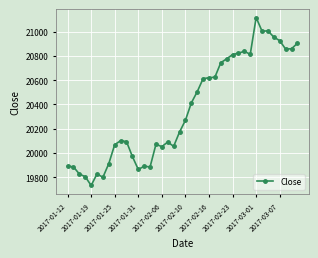

What is the value of the 1st point from the left?

19891.0